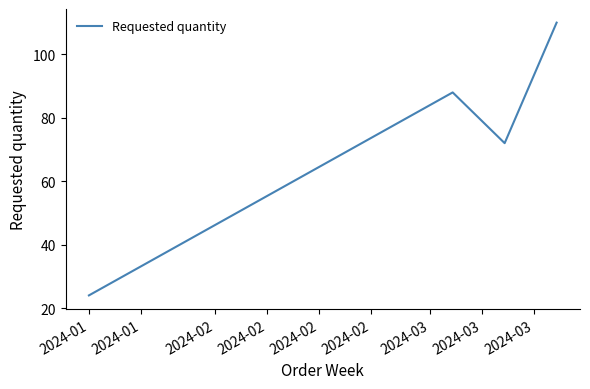

How many interior local valleys (lower than both neighbors) does the data have?

1